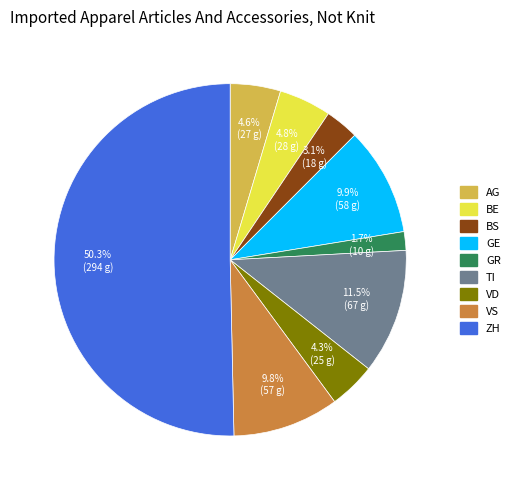

Count the number of slices in the pie.

9